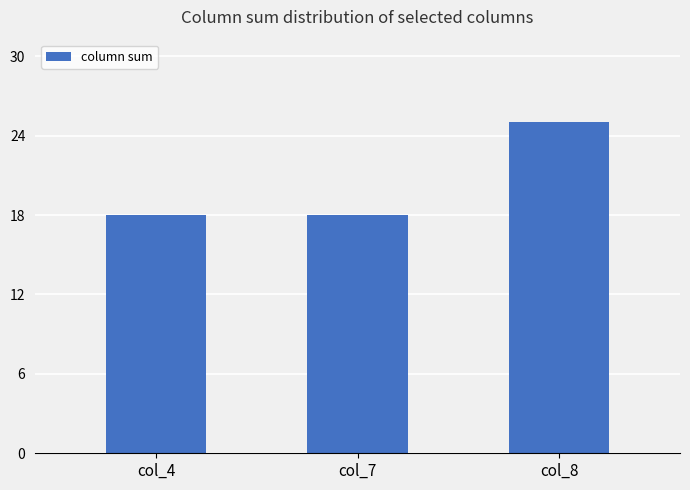

Count the number of data series in this chart.

1